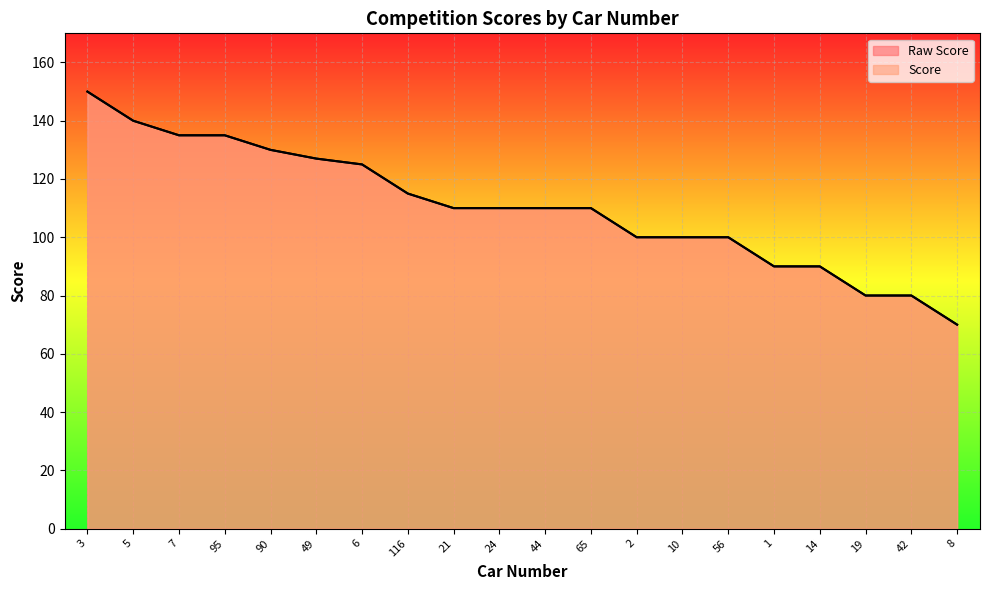

What is the lowest value of the Score series?

70